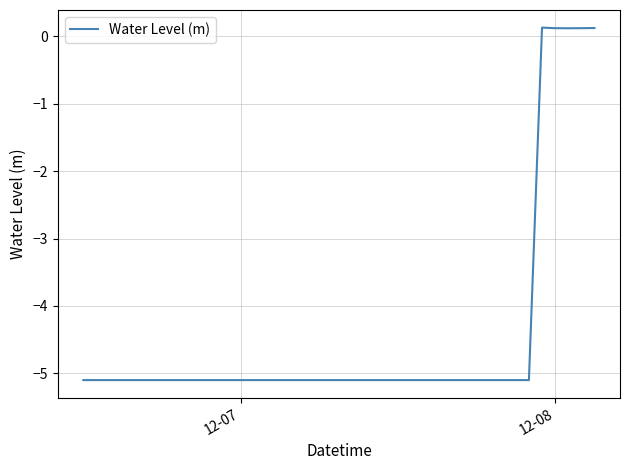

What is the smallest value displayed?

-5.1